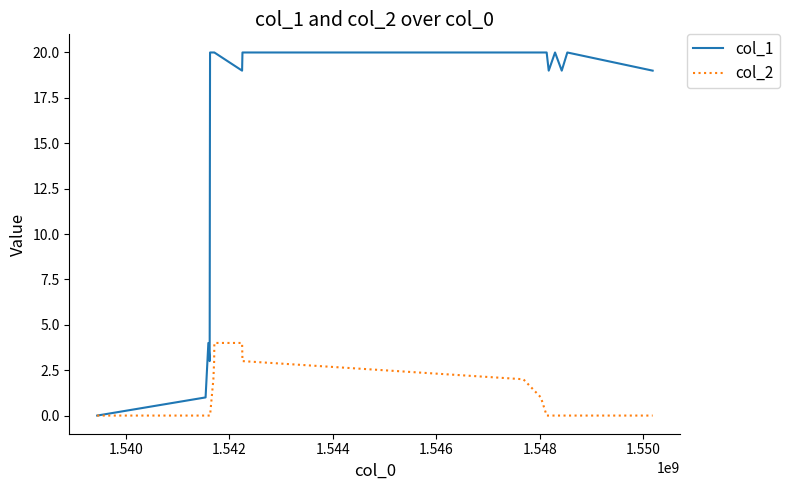

List the series in order of their overall mean, highest first.

col_1, col_2